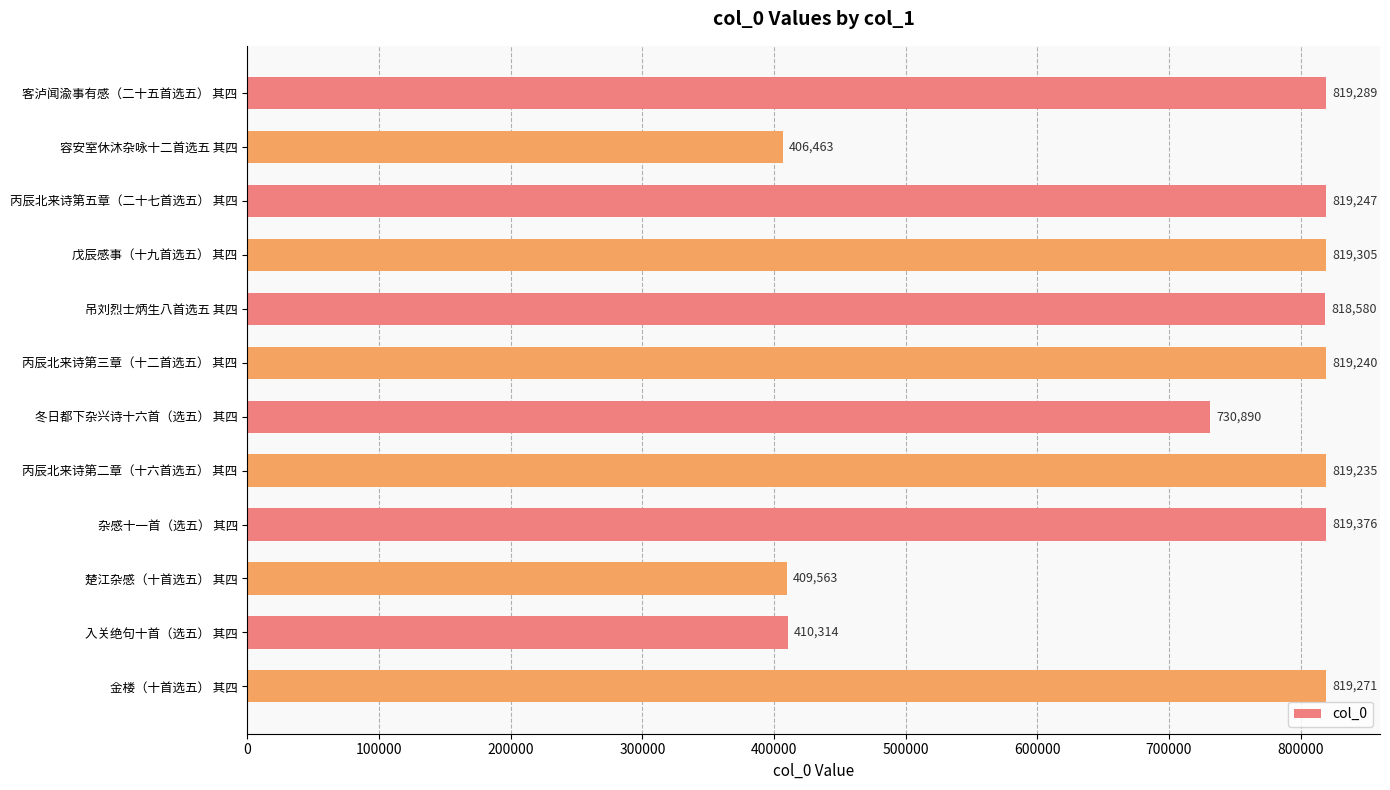

List the labels in order of value, smallest first.

容安室休沐杂咏十二首选五 其四, 楚江杂感（十首选五） 其四, 入关绝句十首（选五） 其四, 冬日都下杂兴诗十六首（选五） 其四, 吊刘烈士炳生八首选五 其四, 丙辰北来诗第二章（十六首选五） 其四, 丙辰北来诗第三章（十二首选五） 其四, 丙辰北来诗第五章（二十七首选五） 其四, 金楼（十首选五） 其四, 客泸闻渝事有感（二十五首选五） 其四, 戊辰感事（十九首选五） 其四, 杂感十一首（选五） 其四